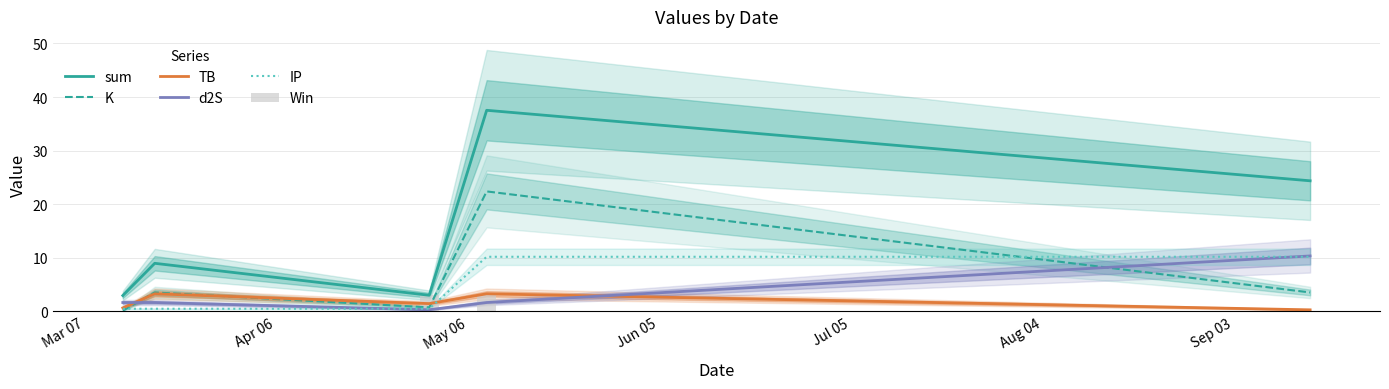

Which series has the largest range (max minus min)?

sum